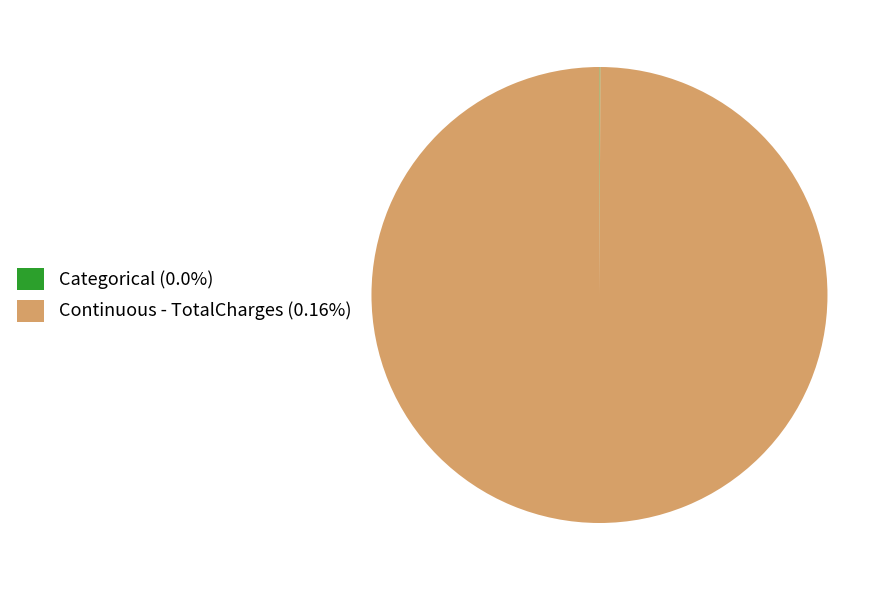

Does any single category account for the majority?

Yes